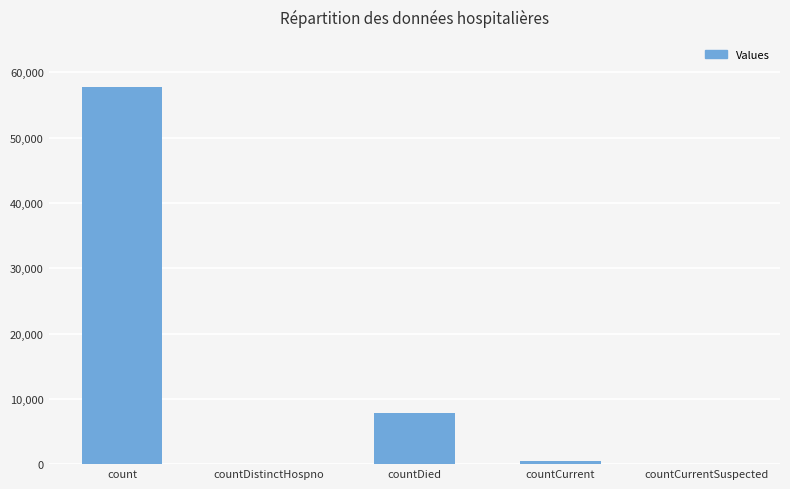

What is the average value?

13195